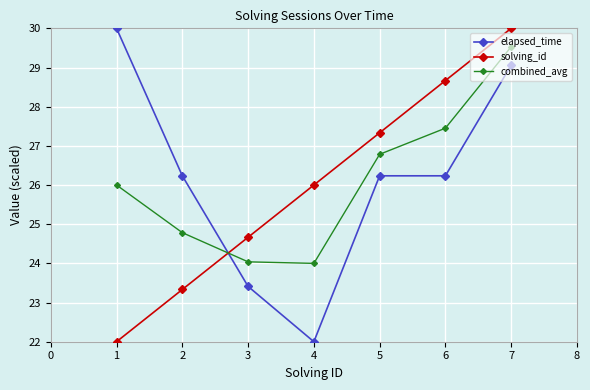

Is it true that solving_id equals 41.0 at 1?

False